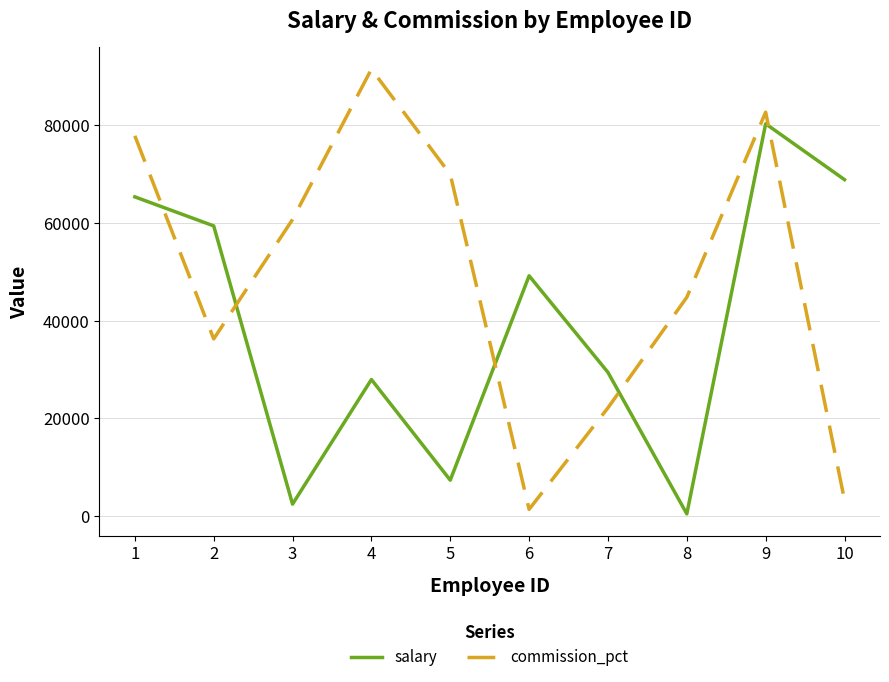

What are all the series names shown in the legend?

salary, commission_pct